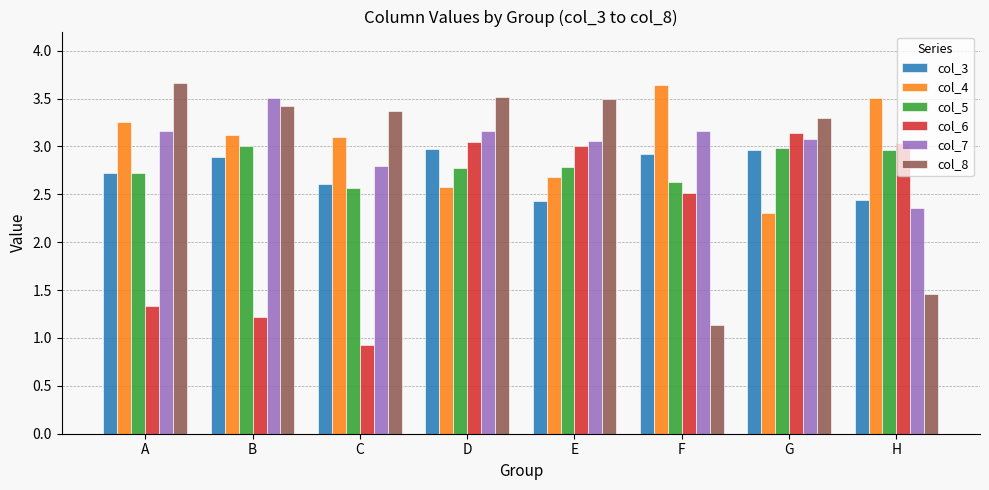

Which series changed the most between B and E?

col_6